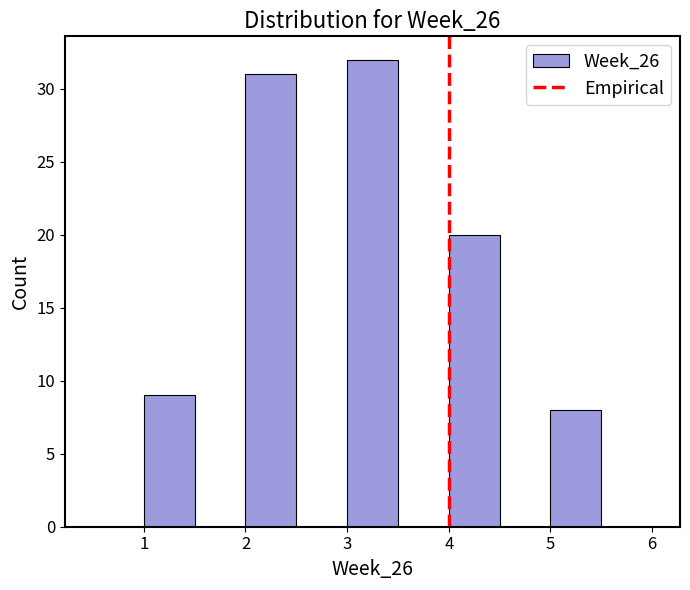

What is the height of the bar covering 1.0 to 1.5 on the x-axis? The values are not printed on the chart, so give them approximately, as read against the axis.

9